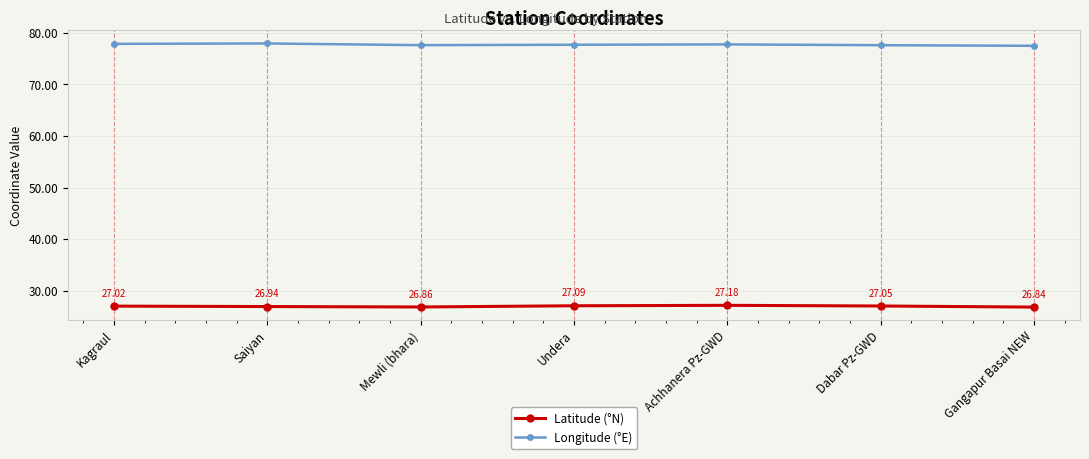

True or false: Latitude (°N) and Longitude (°E) intersect in this chart.

False